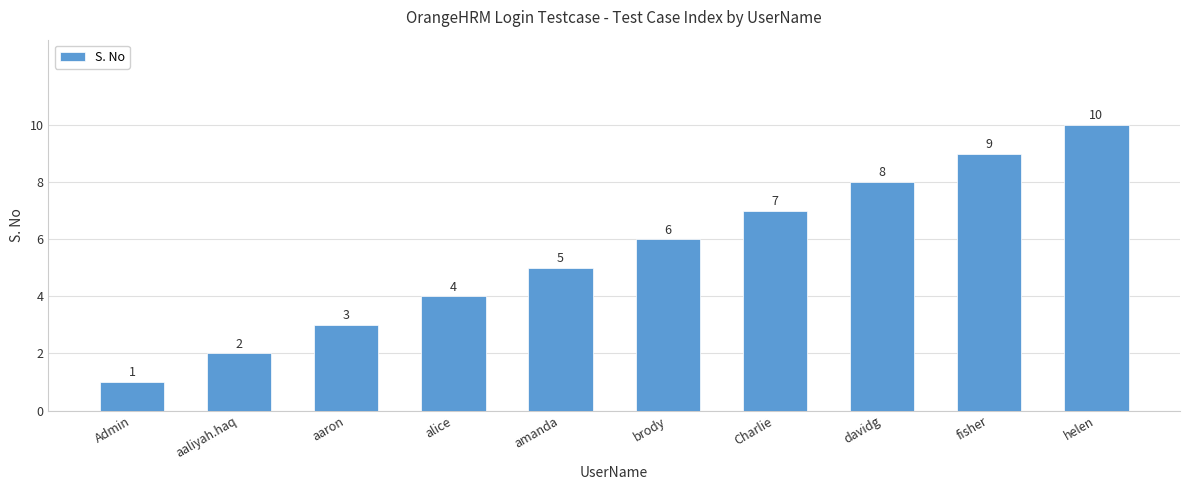

What is the change in value from Admin to amanda?

+4